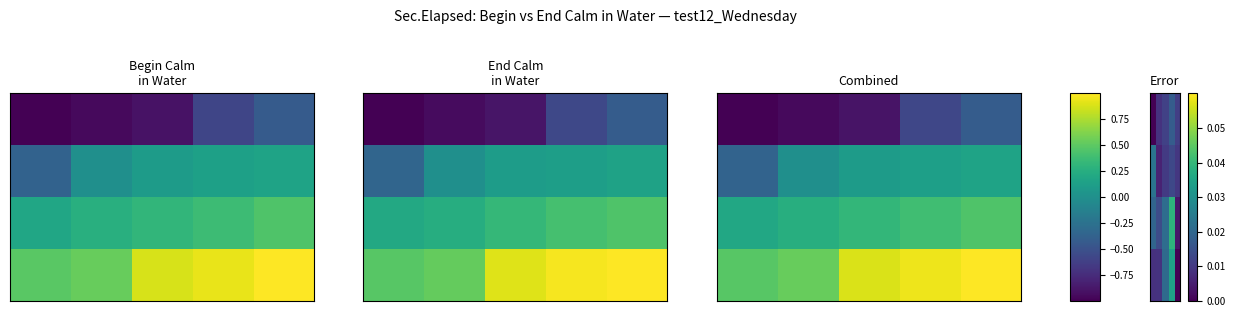

What is the total value across all series at 3?

0.1